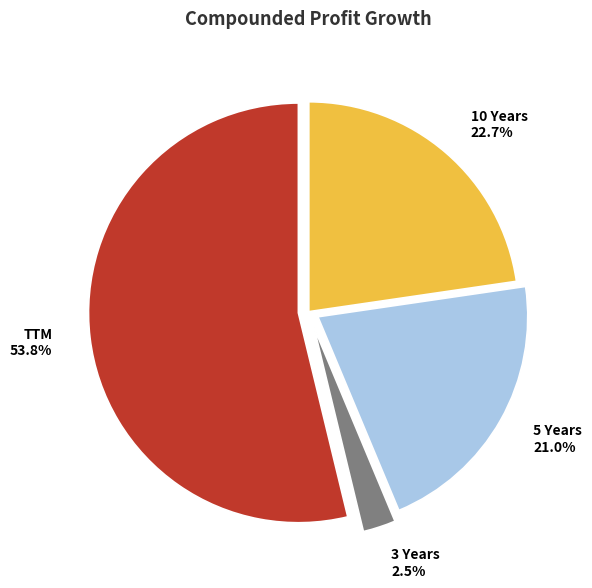

To the nearest percent, what is the difference between the largest and smallest slice percentages?

51%